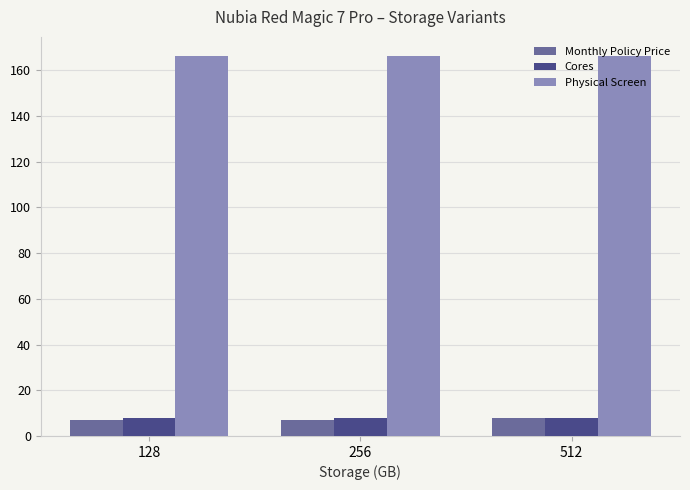

What is the value of the Cores bar at the 1st from the left?

8.0